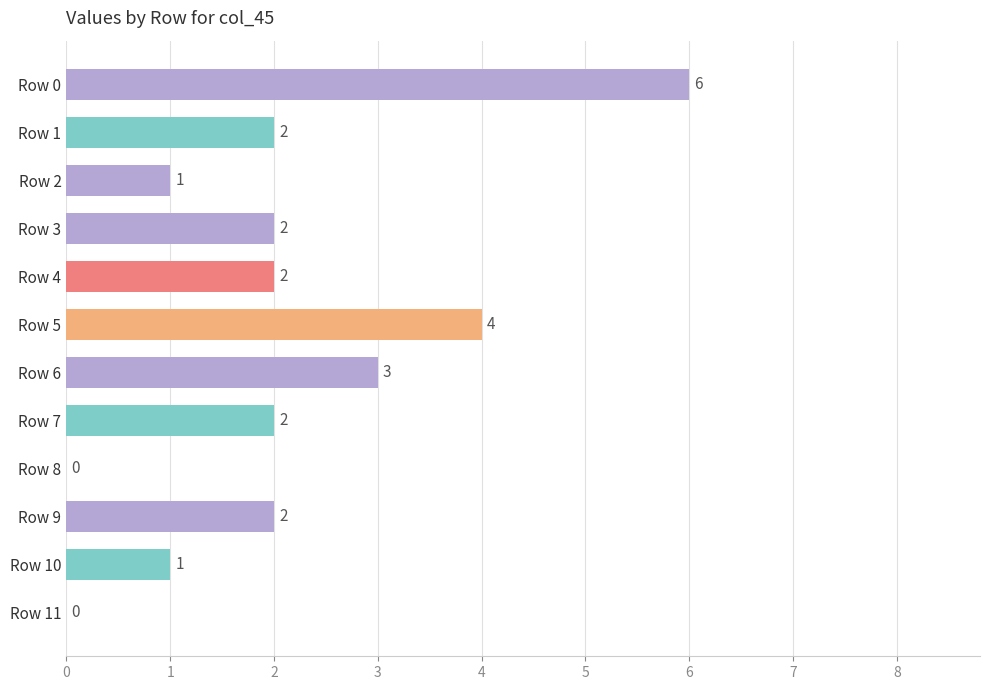

Is it true that the value at Row 10 is 1?

True